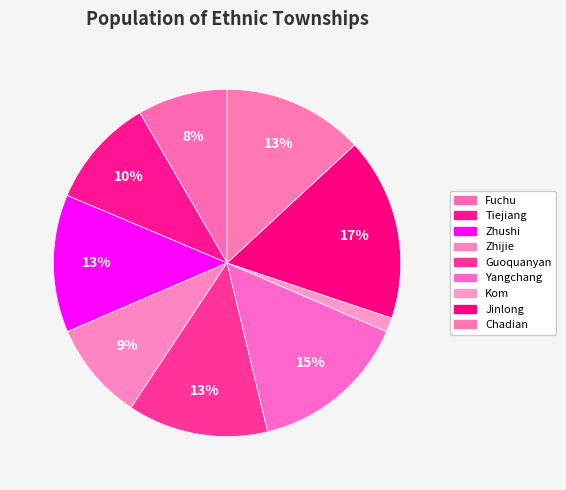

Combined, what portion of the pie is Kom and Jinlong?

18.4%